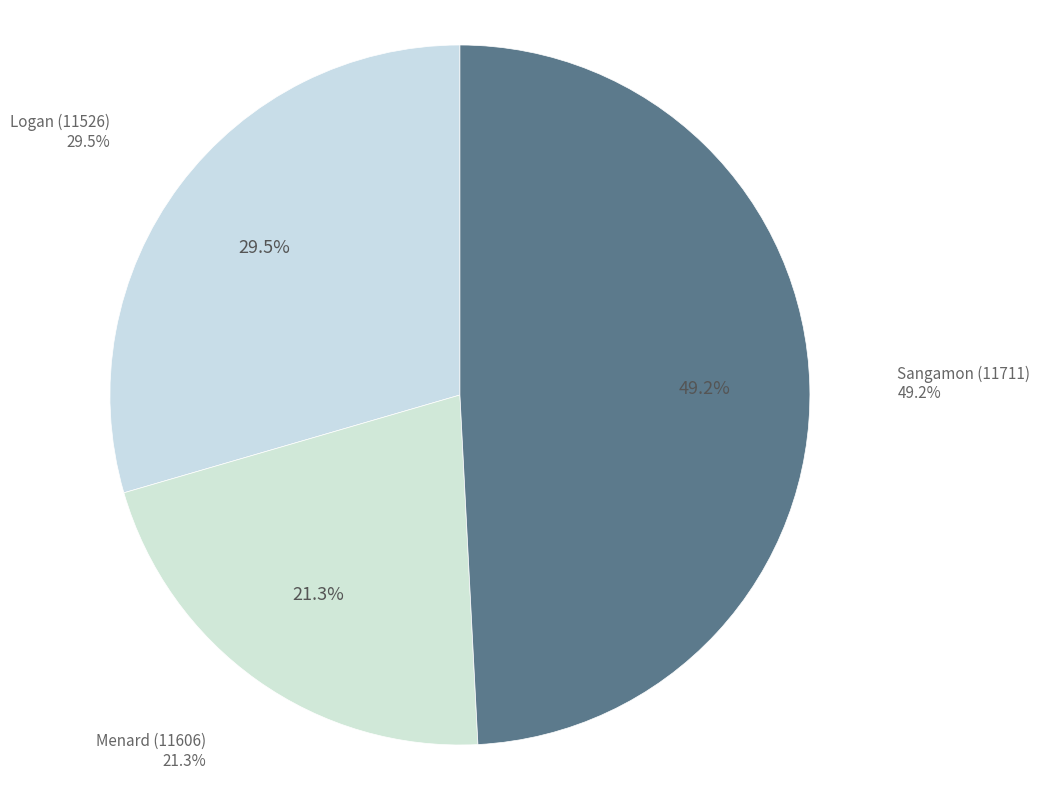

Is it true that Sangamon (11711) is 64% of the pie?

False